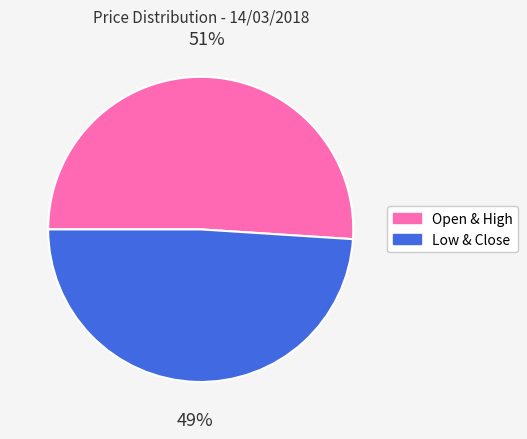

Is there any slice that represents more than half of the pie?

Yes